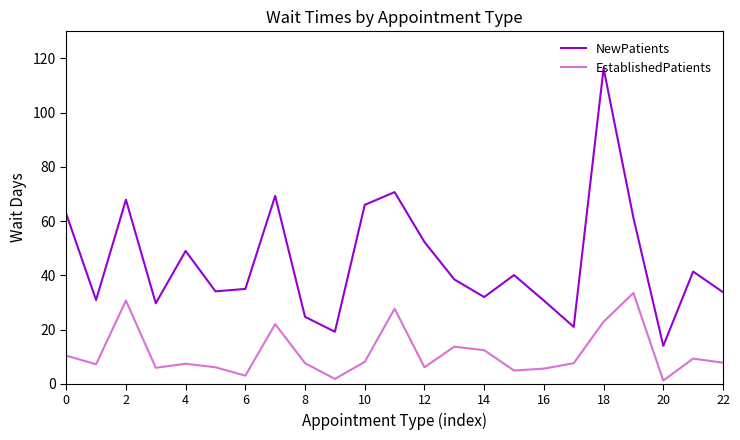

What is the highest value of the EstablishedPatients series?

33.5